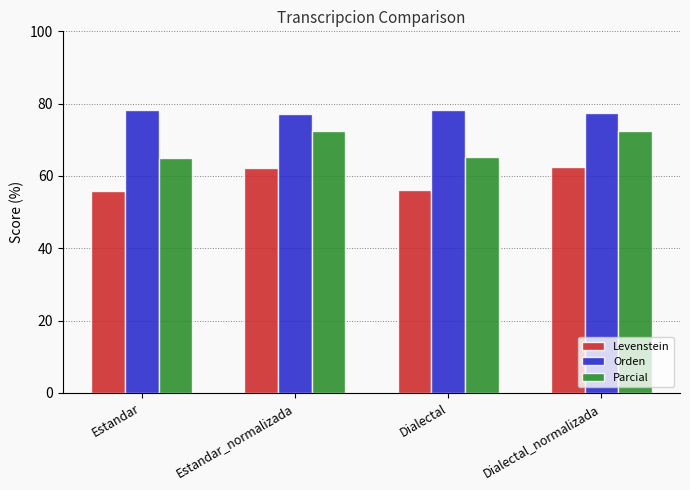

What is the label of the 4th bar from the right?

Estandar